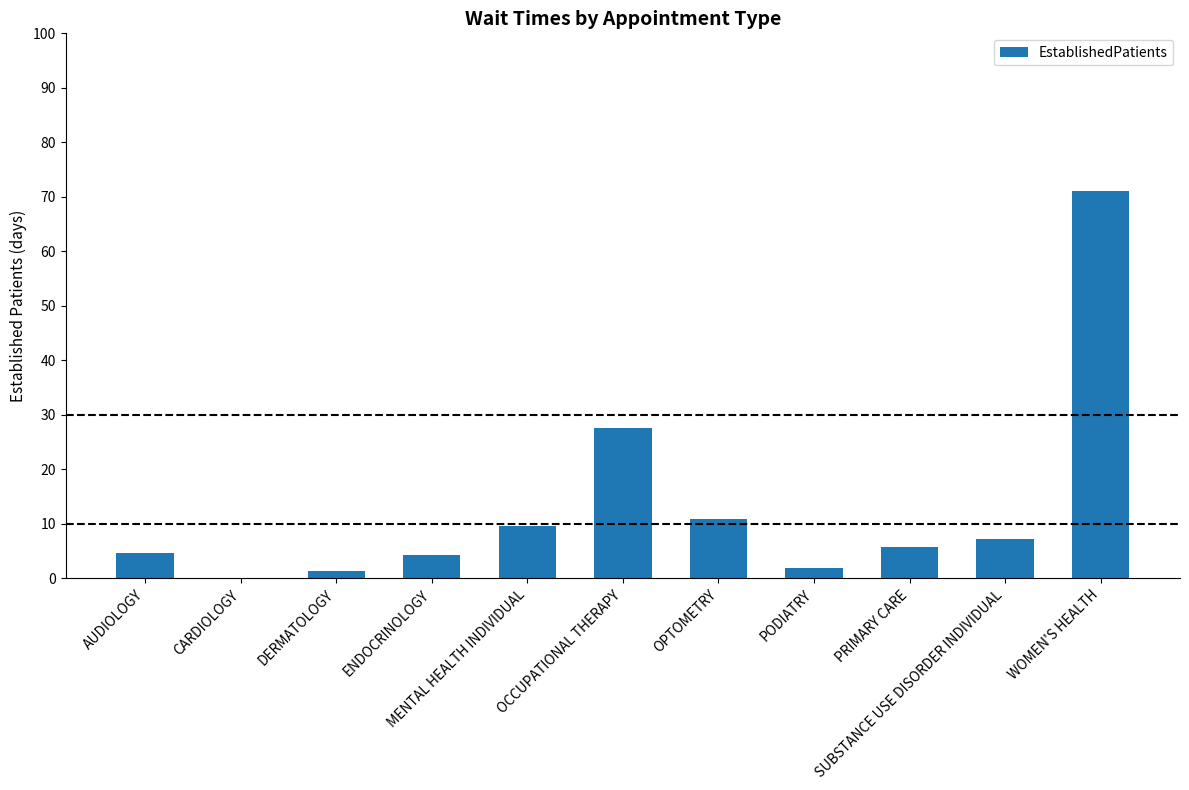

Are the bars horizontal?

No